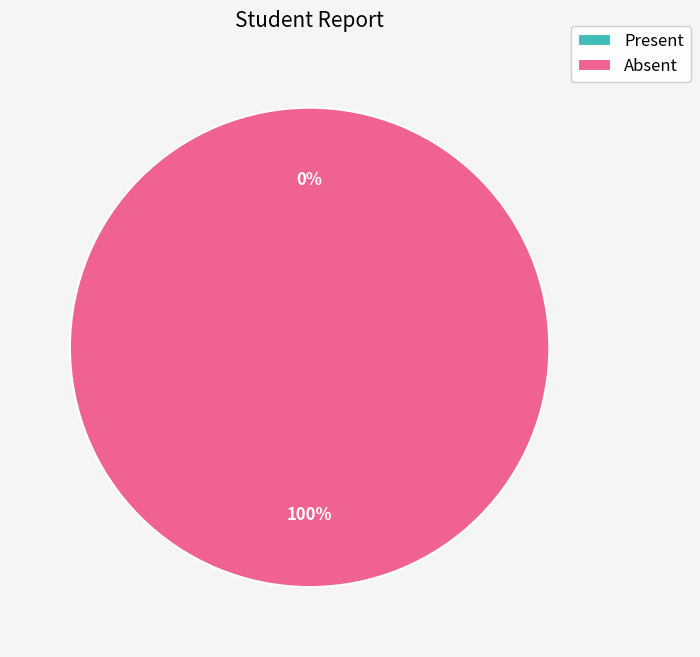

Does 1662240244 account for over 50% of the chart?

Yes